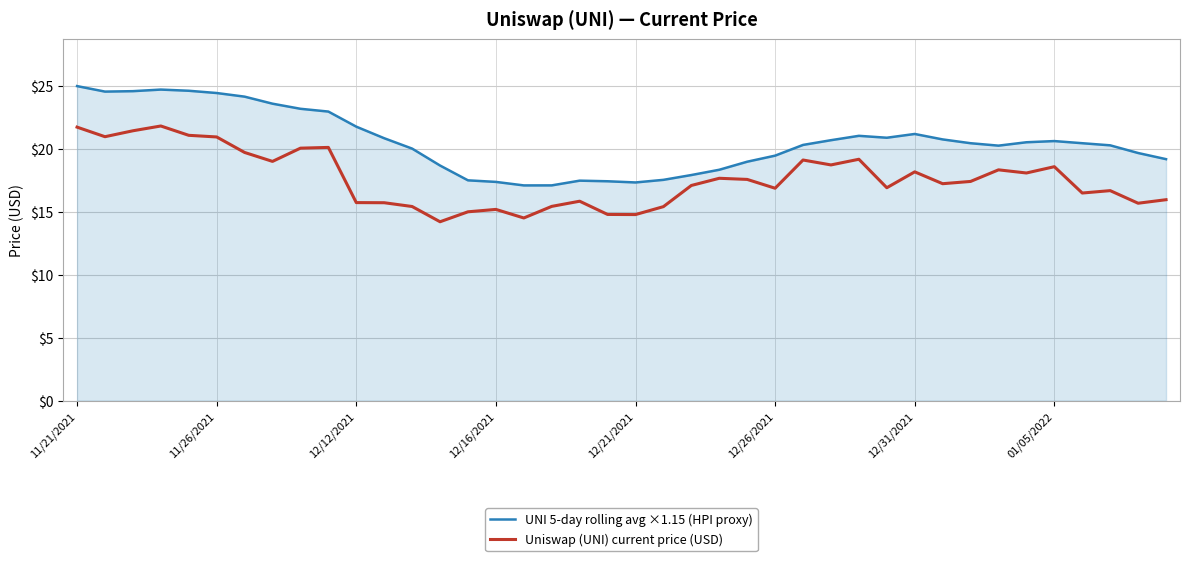

Which series has the largest total across all categories?

UNI 5-day rolling avg ×1.15 (HPI proxy)